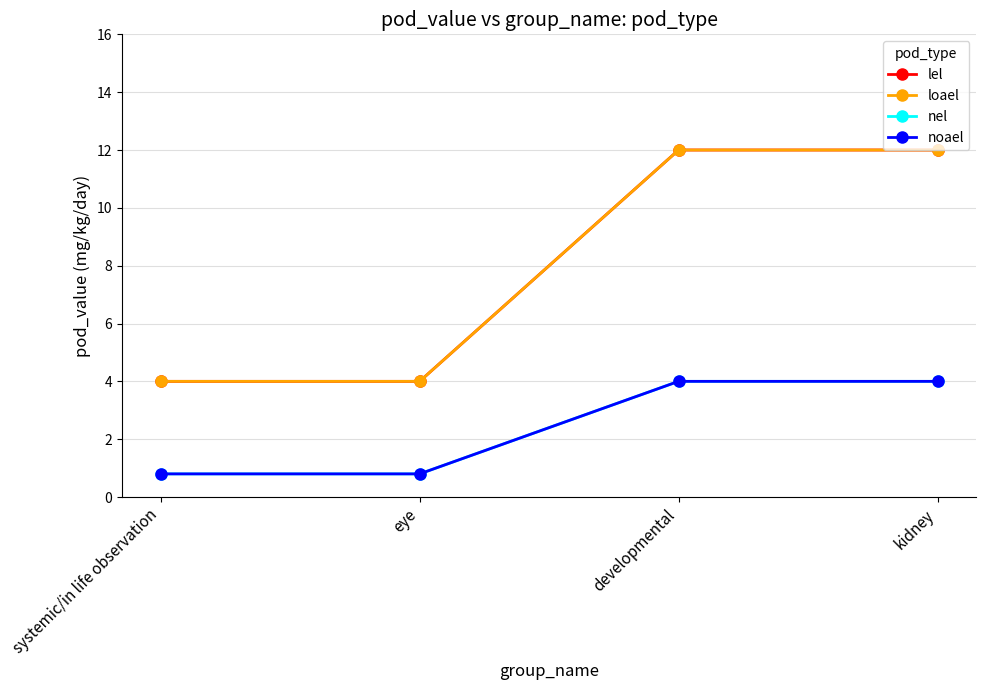

The value of nel at kidney is 1.2. True or false?

False